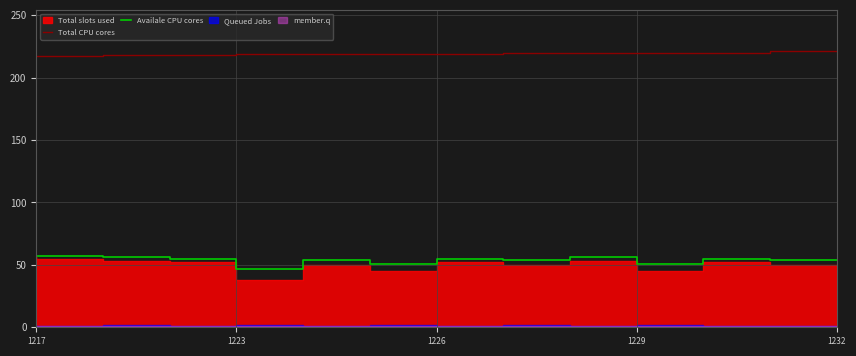

True or false: Availale CPU cores and Total CPU cores cross at least once.

False